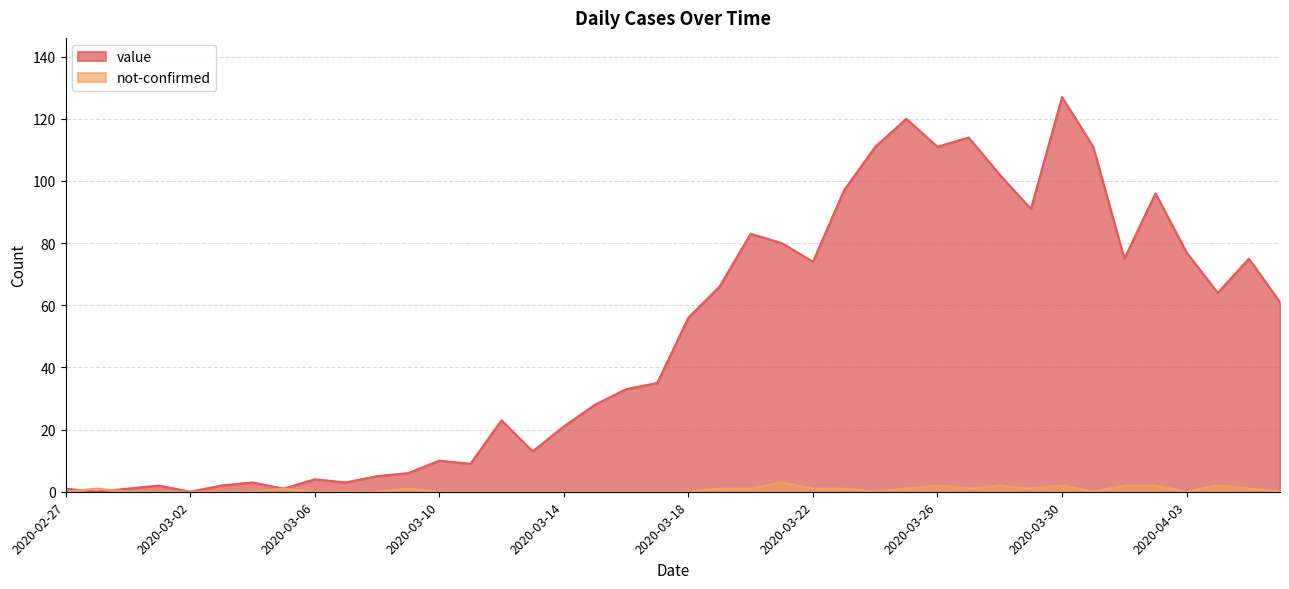

What is the greatest value displayed?

127